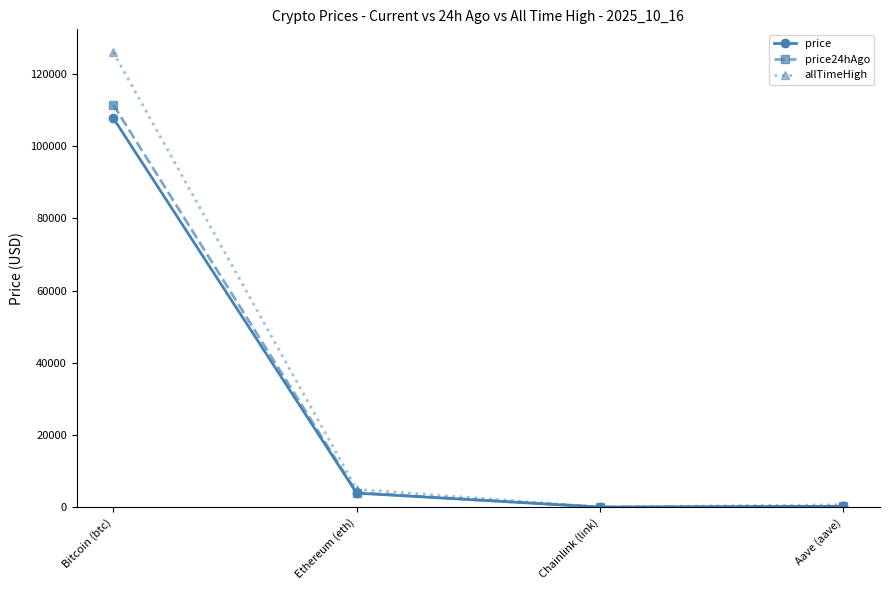

At which category is the sum across all series the highest?

Bitcoin (btc)